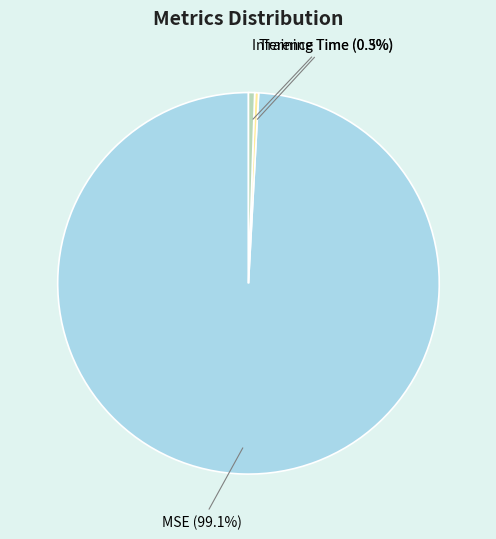

To the nearest percent, what is the combined percentage of Inference Time and MSE?

100%